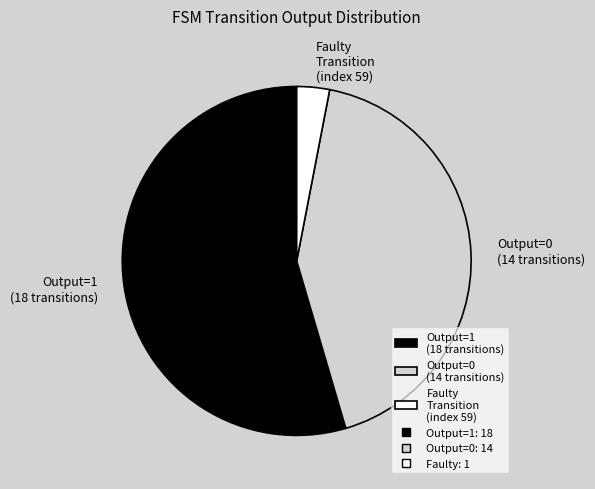

How many slices are in this pie chart?

3